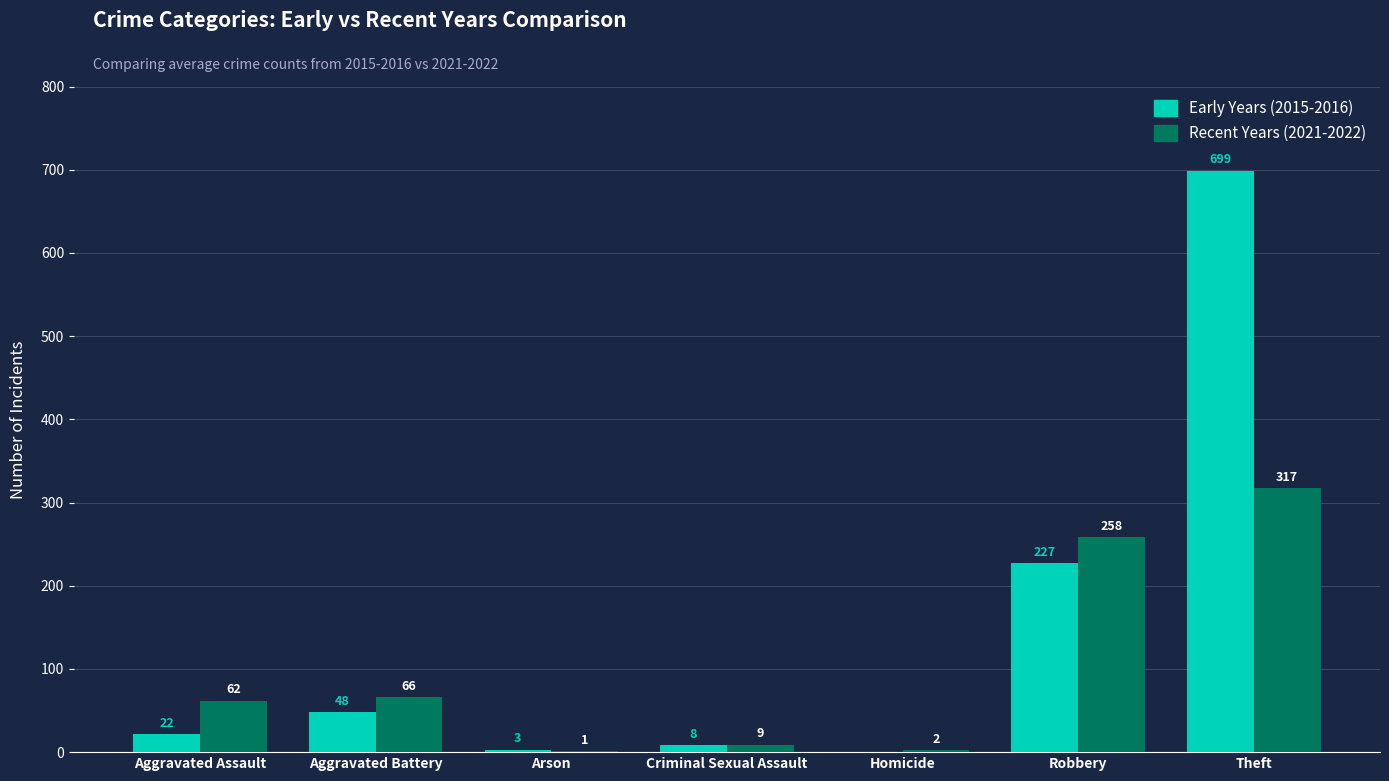

Is the value of Recent Years (2021-2022) at Homicide greater than the value of Early Years (2015-2016) at Homicide?

Yes